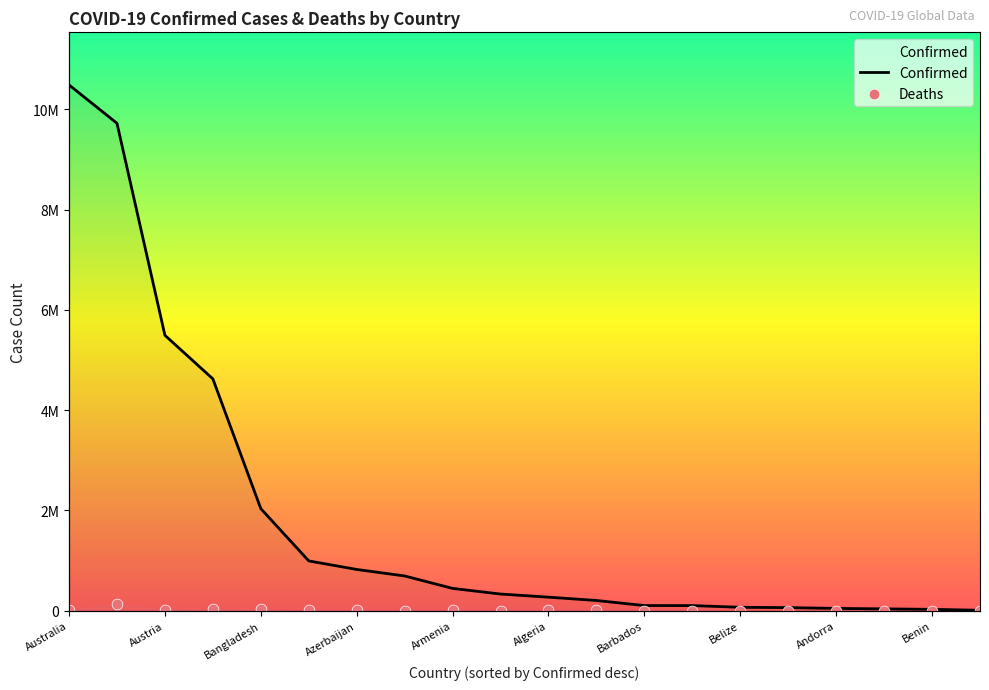

Is the value of Deaths at 11 greater than the value of Confirmed at Barbados?

No